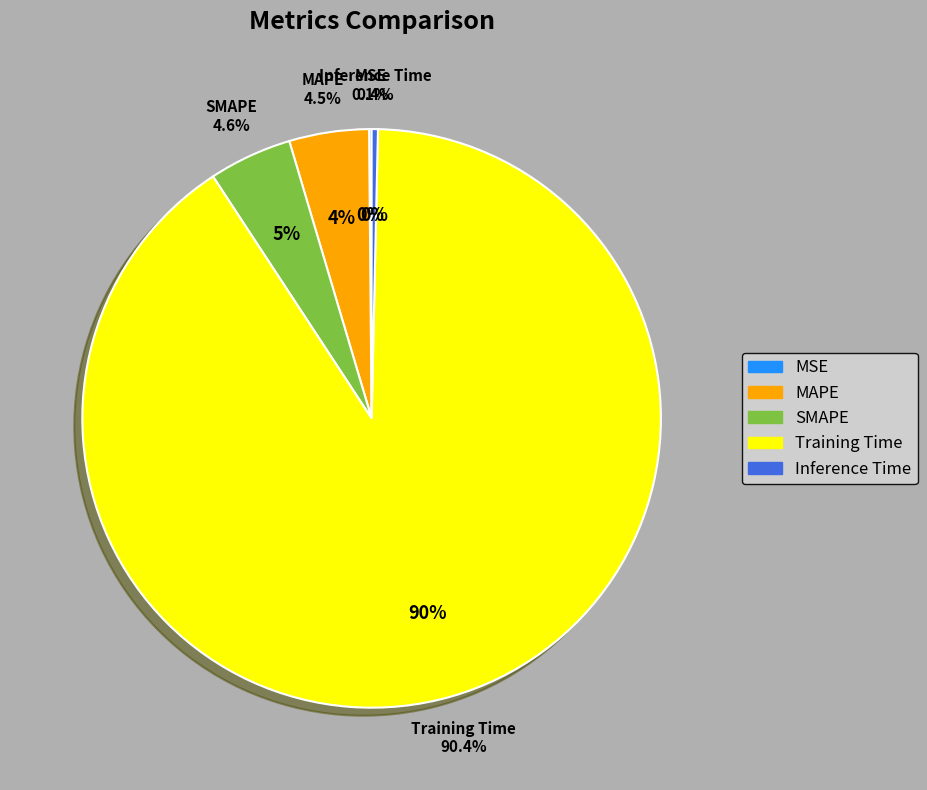

Rank the categories by value from lowest to highest.

MSE, Inference Time, MAPE, SMAPE, Training Time